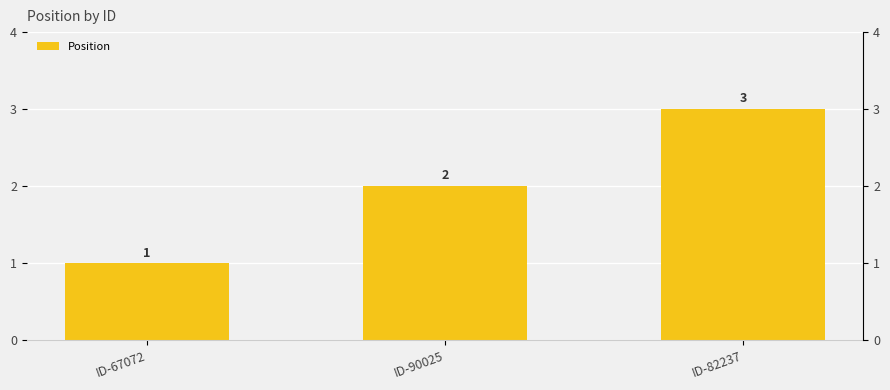

What is the sum of all values?

6